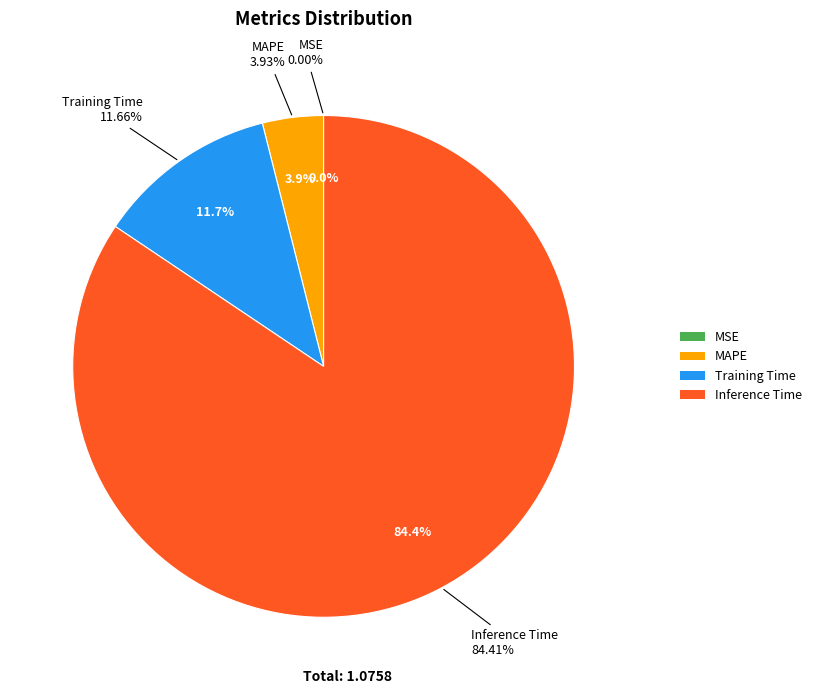

To the nearest percent, what percentage of the pie is MAPE?

4%